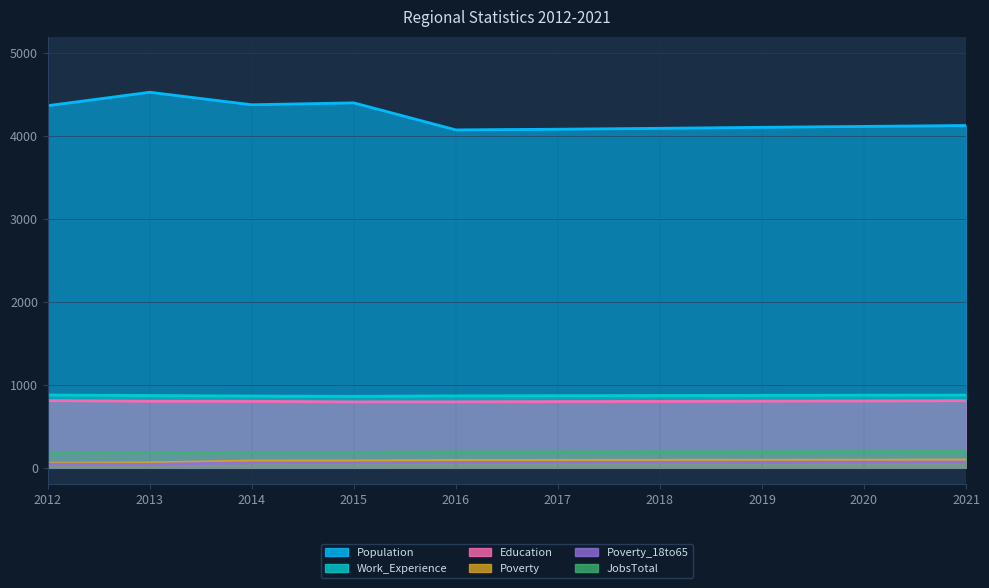

Is the value of Poverty_18to65 at 2016 greater than the value of Population at 2018?

No